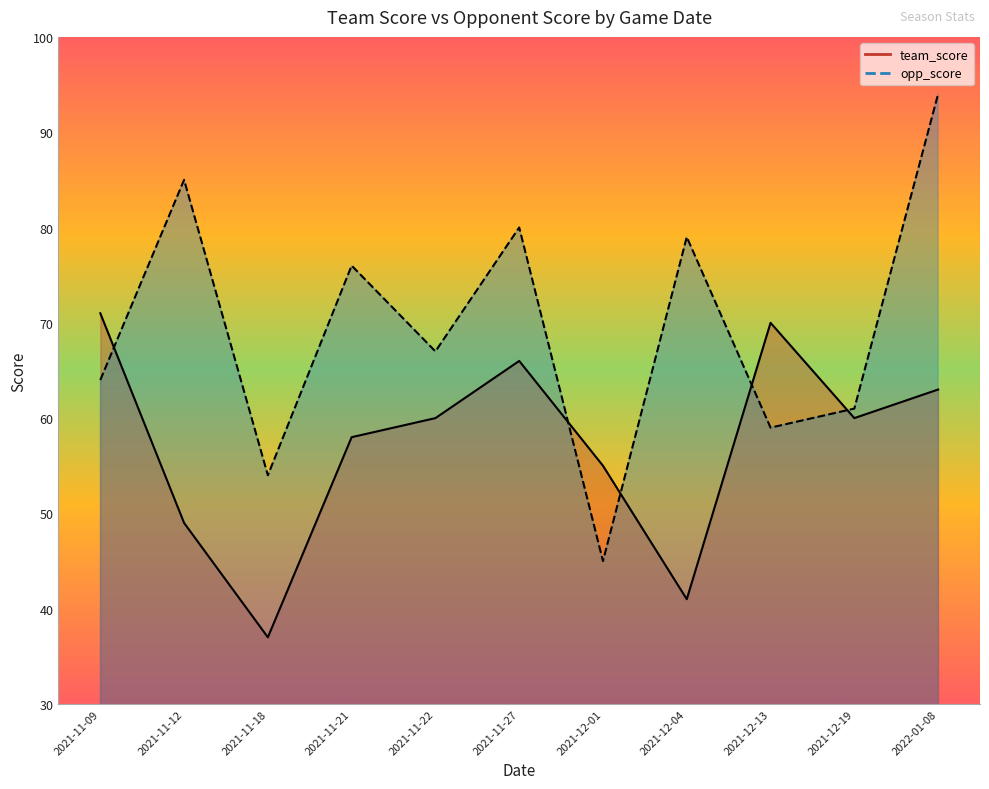

Which series has the largest range (max minus min)?

opp_score